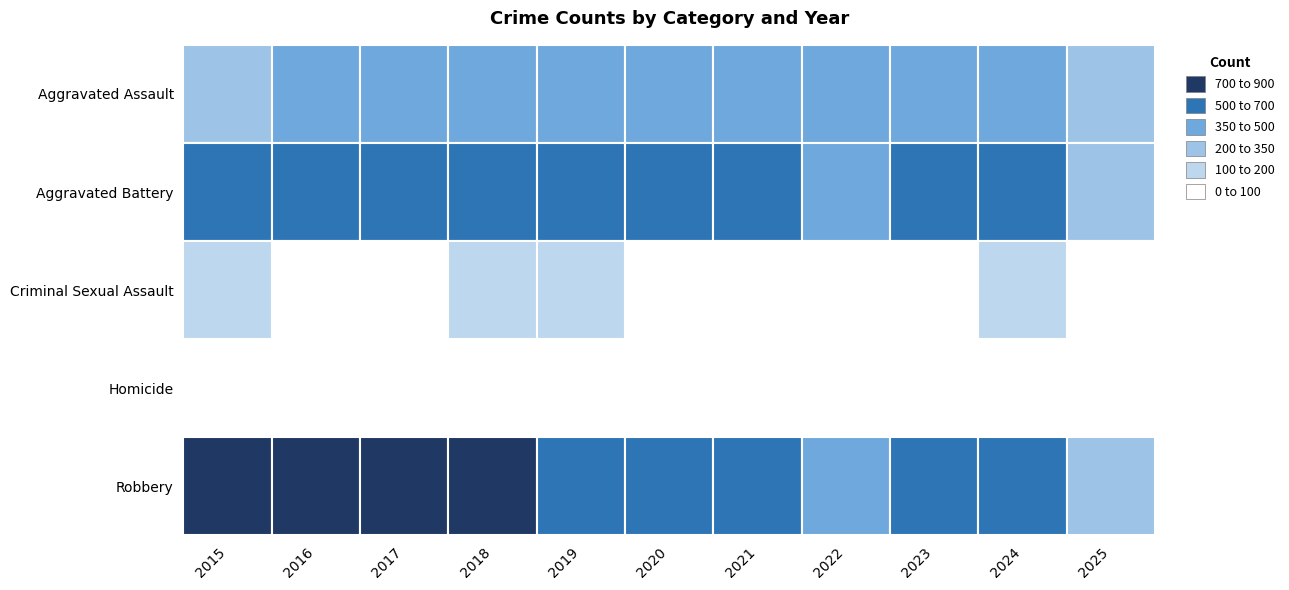

How many categories are shown in the chart?

11